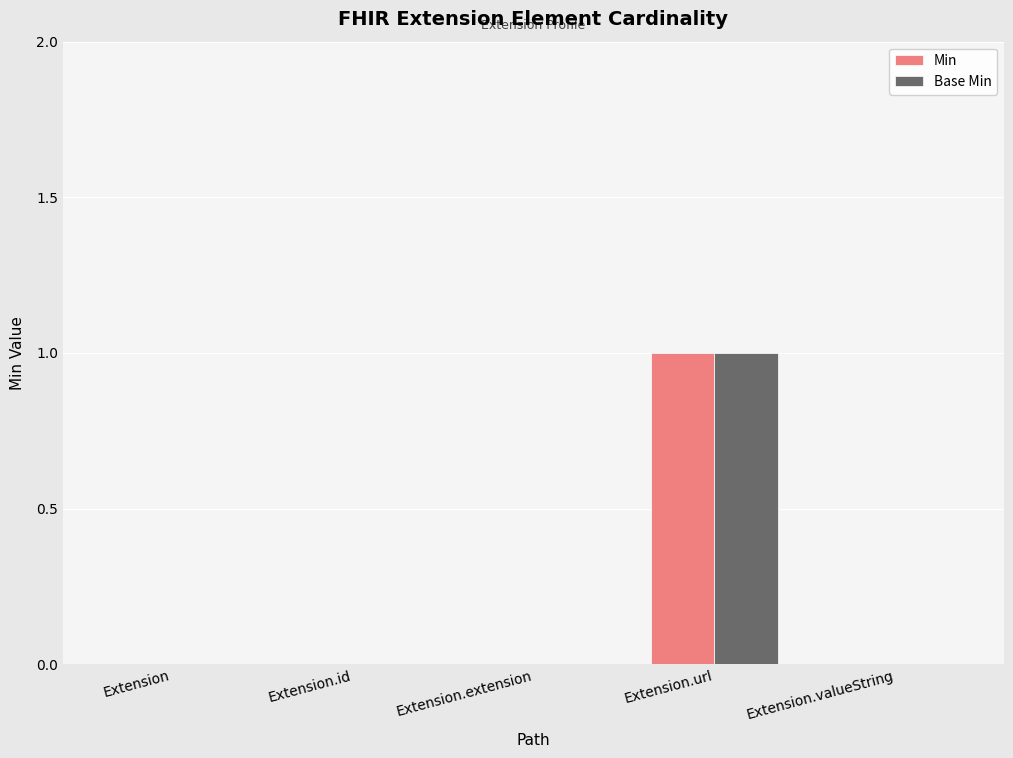

Which category has the highest value across all series?

Extension.url